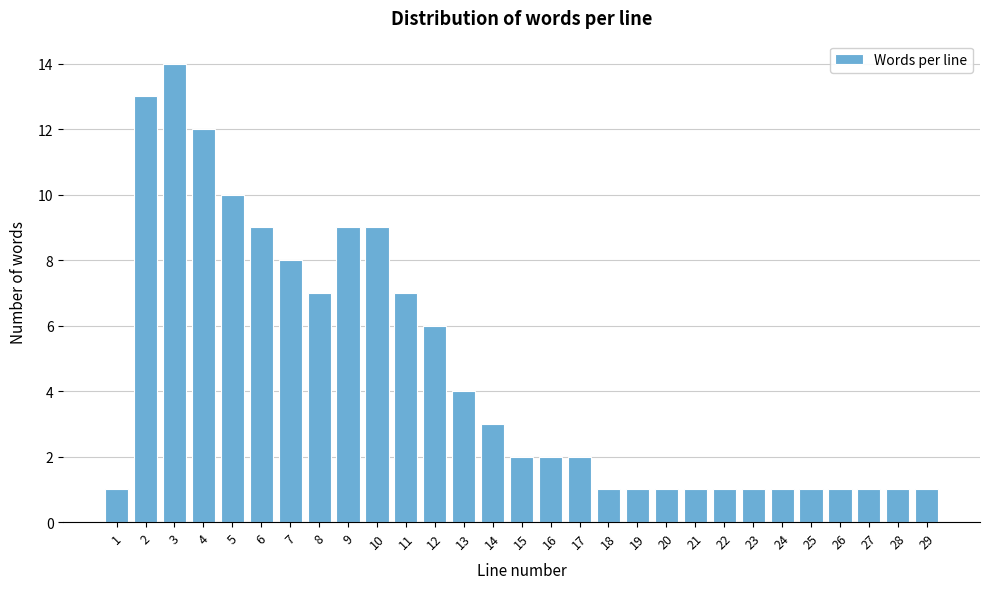

Reading left to right, list all the values displayed in this chart.

1	13	14	12	10	9	8	7	9	9	7	6	4	3	2	2	2	1	1	1	1	1	1	1	1	1	1	1	1